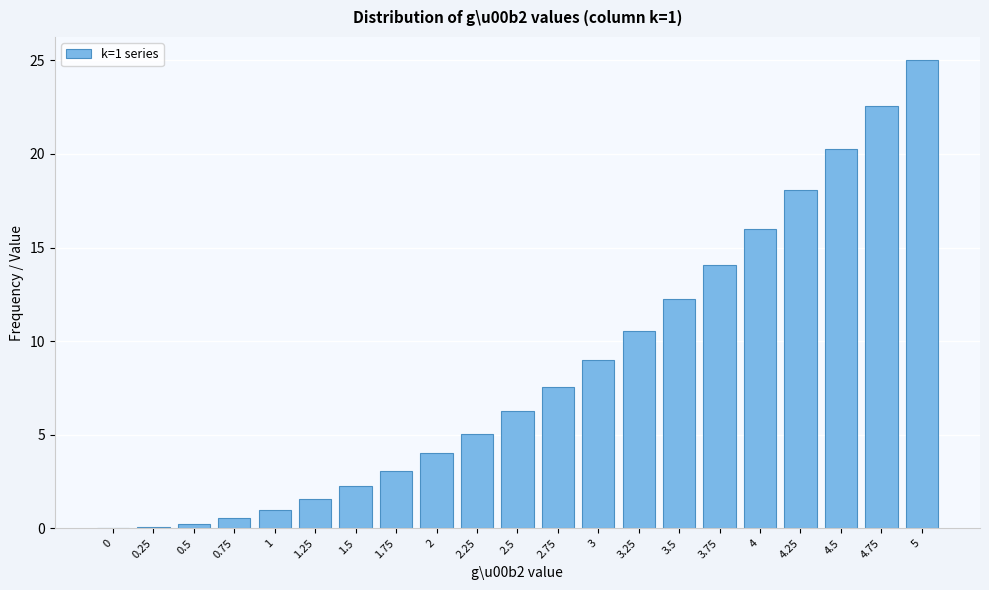

Is it true that the value at 1.25 is 2.8?

False